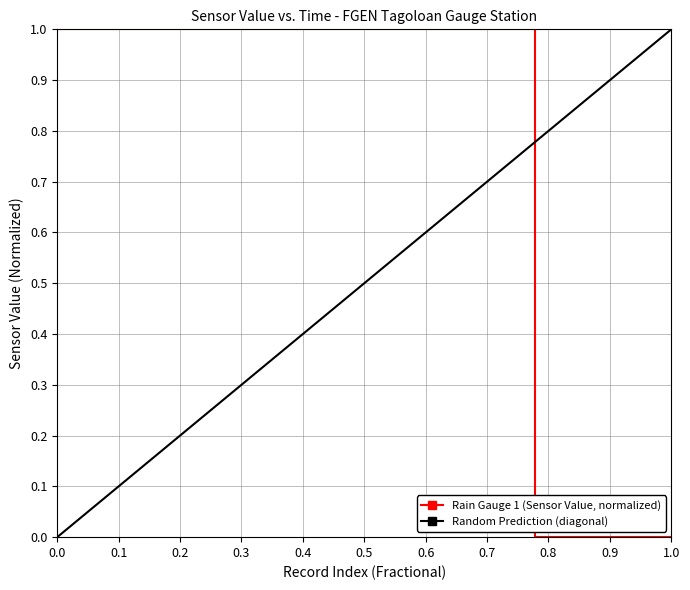

Reading left to right, list all the values displayed in this chart.

1	1	1	1	1	1	1	1	1	1	1	1	1	1	0	0	0	0	0